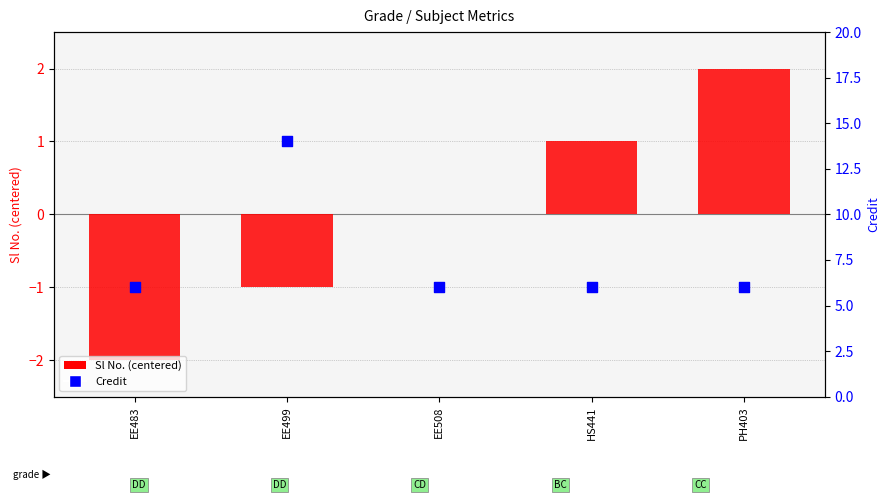

Is the value of Credit at HS441 greater than the value of Sl No. (centered) at PH403?

Yes